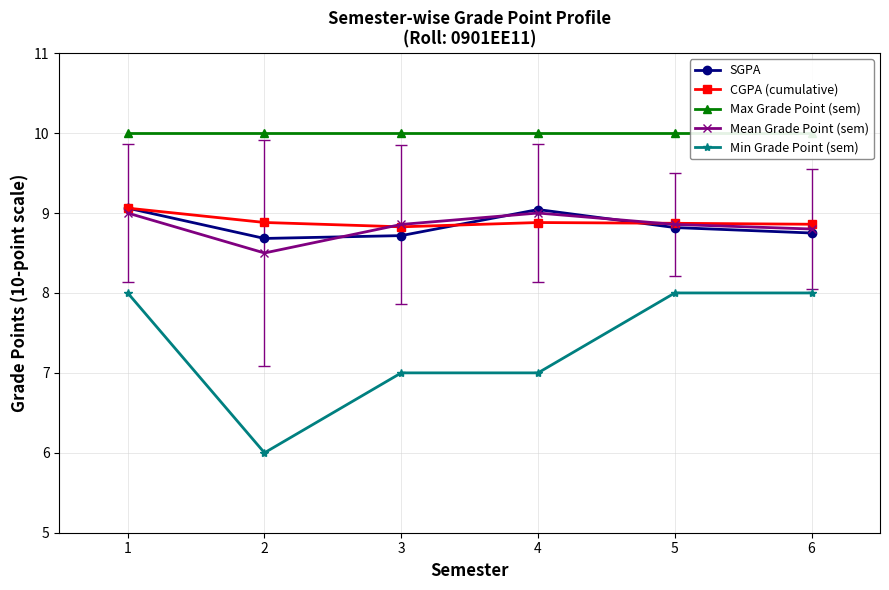

How many data points does each series have?

6